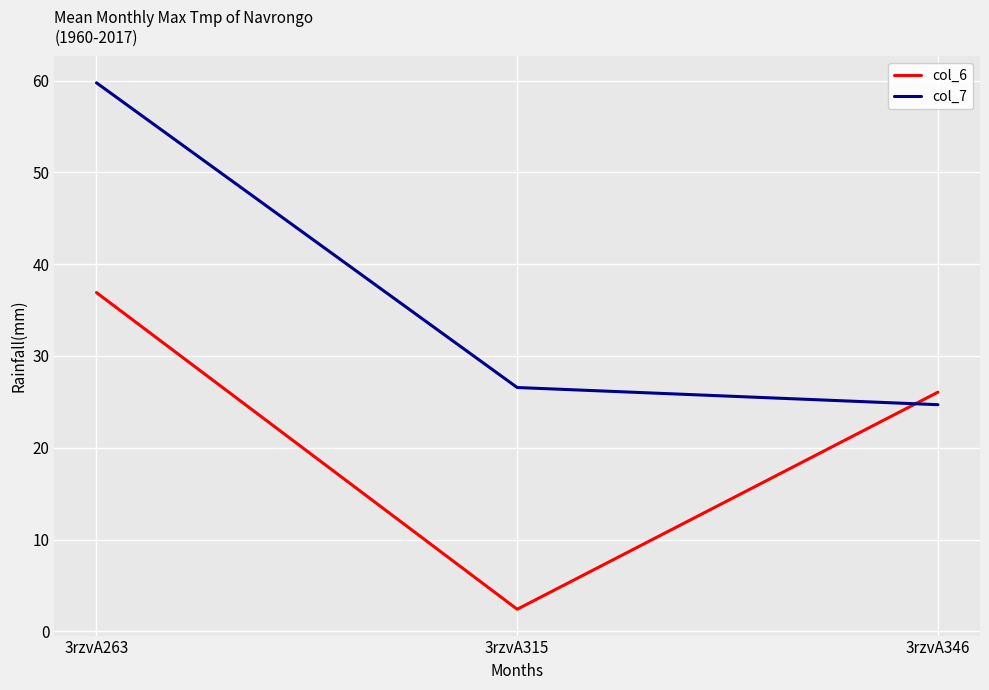

At which label does col_7 reach its peak?

3rzvA263